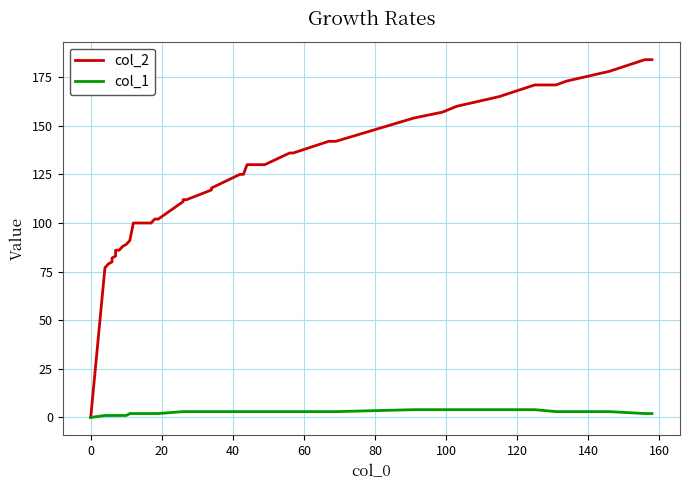

What is the value of the col_2 point at the 30th from the left?

142